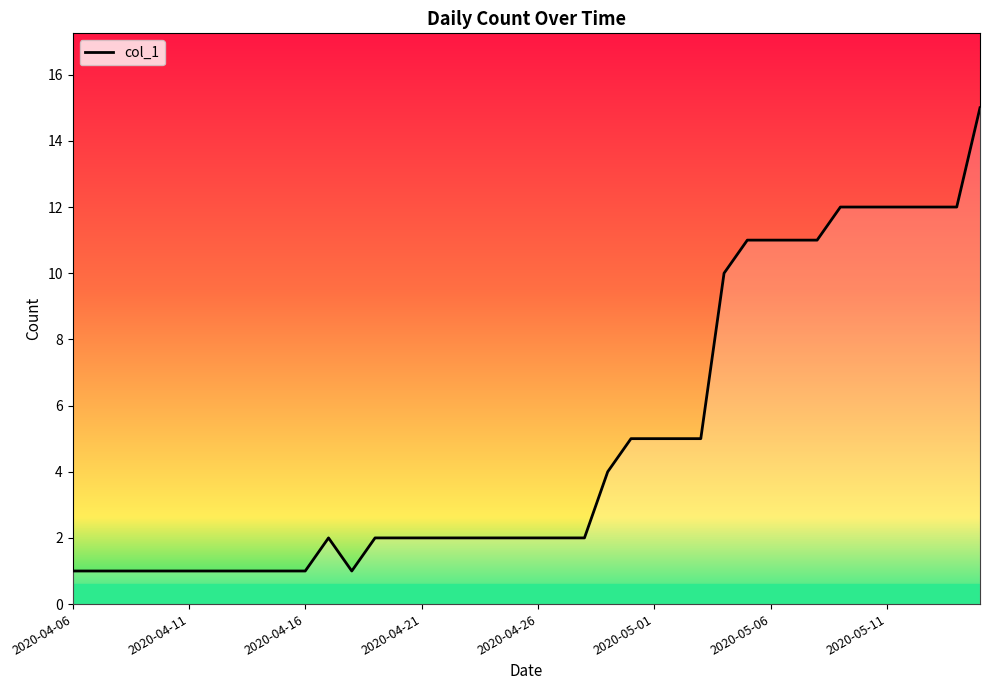

Reading left to right, transcribe all the data shown in this chart.

1	1	1	1	1	1	1	1	1	1	1	2	1	2	2	2	2	2	2	2	2	2	2	4	5	5	5	5	10	11	11	11	11	12	12	12	12	12	12	15